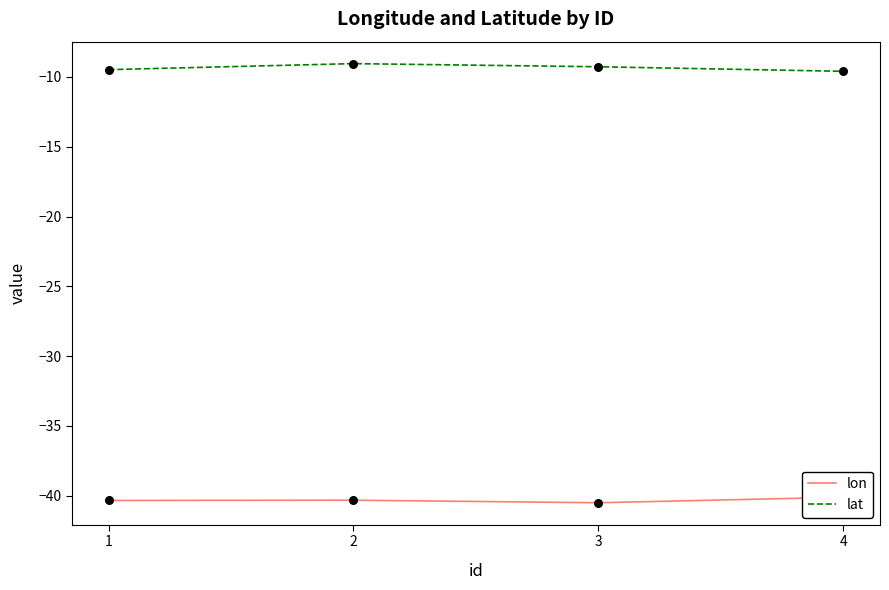

What are all the series names shown in the legend?

lon, lat